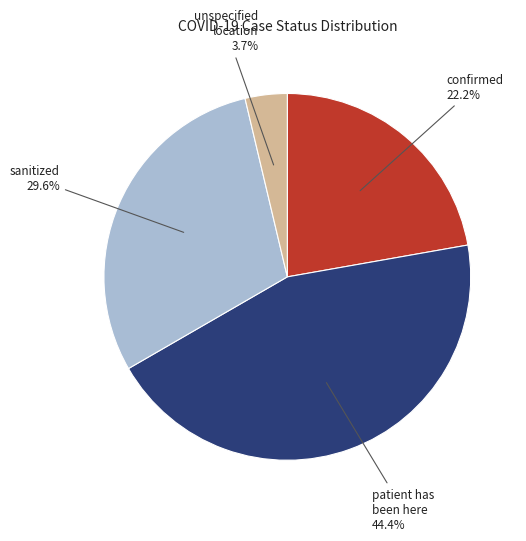

Is there a majority slice in this chart?

No